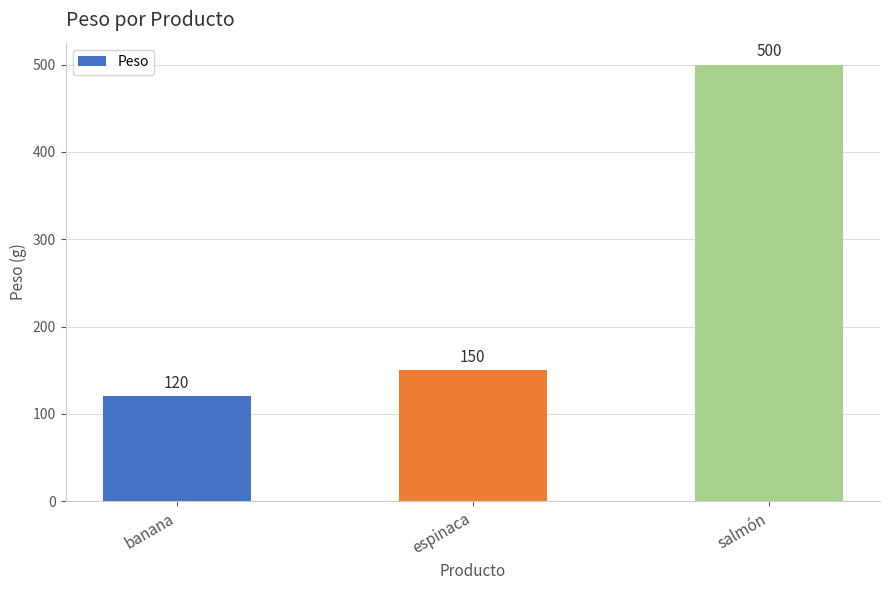

At which category does the chart reach its minimum across all series?

banana